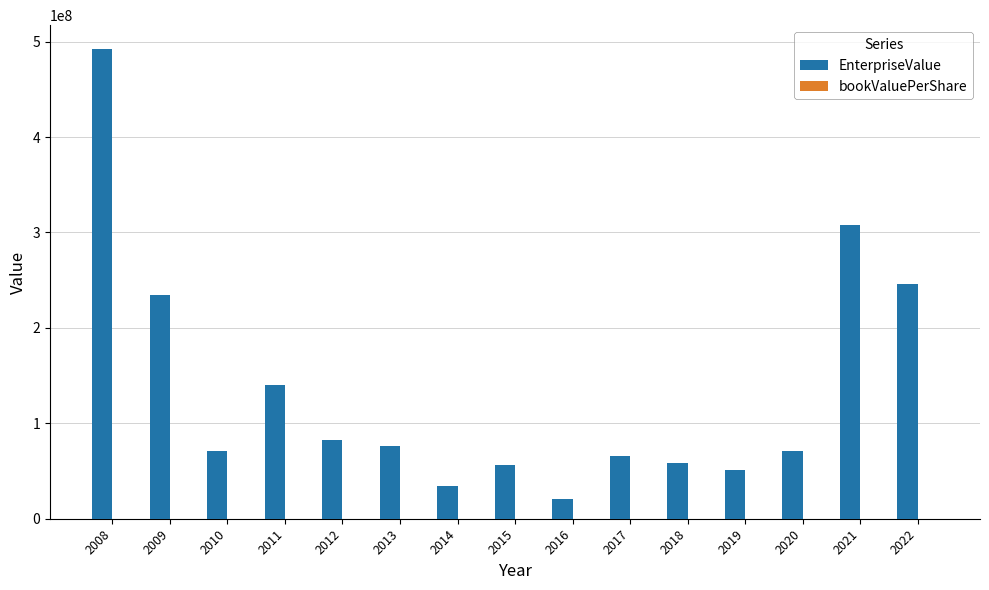

Which series has the widest spread of values?

EnterpriseValue